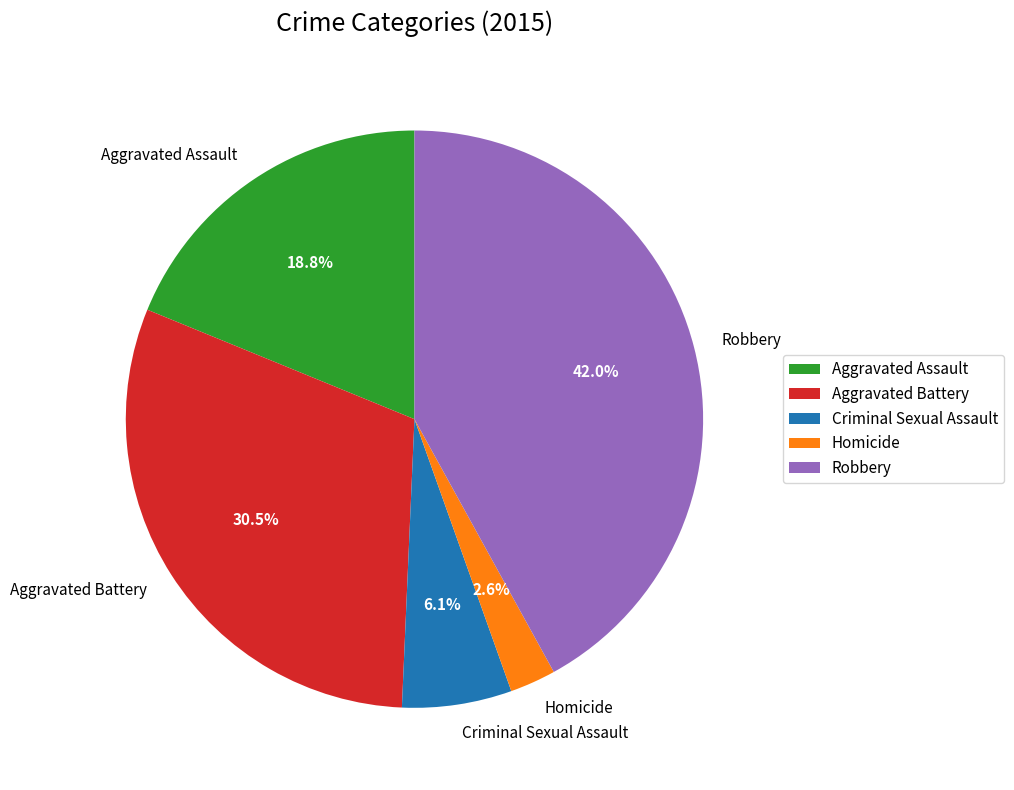

The Aggravated Assault slice represents 13% of the pie. True or false?

False